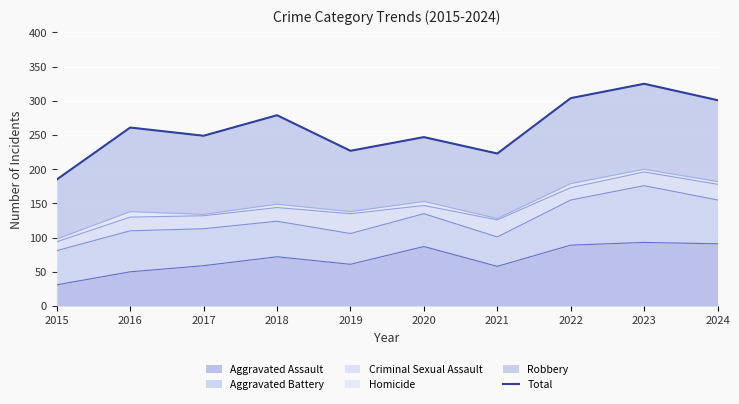

How many categories are shown in the chart?

10